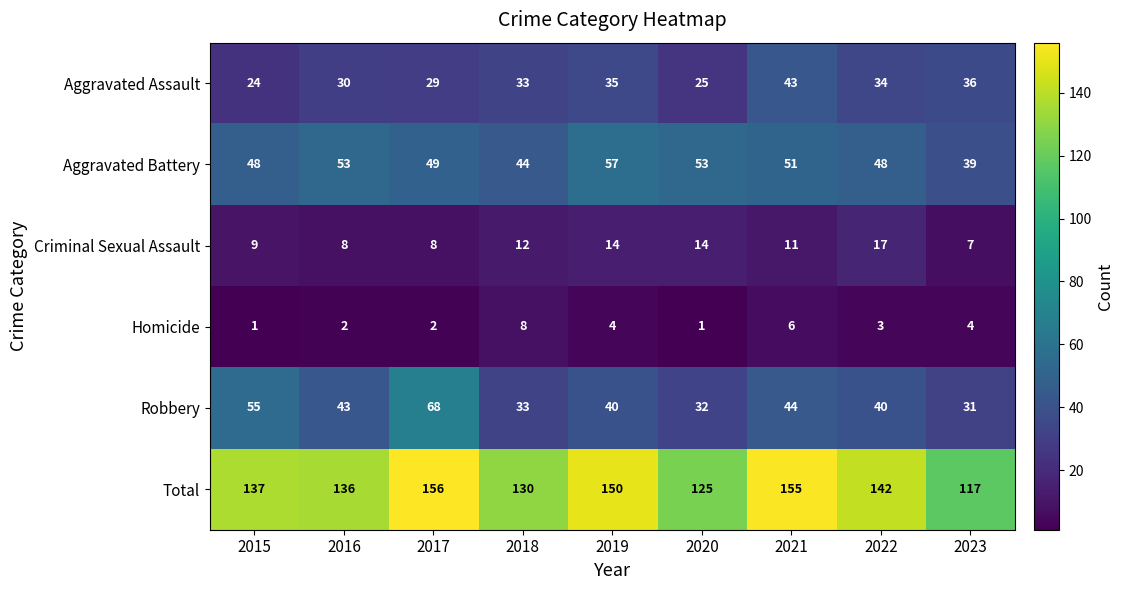

The value of Aggravated Assault at 2023 is 36. True or false?

True